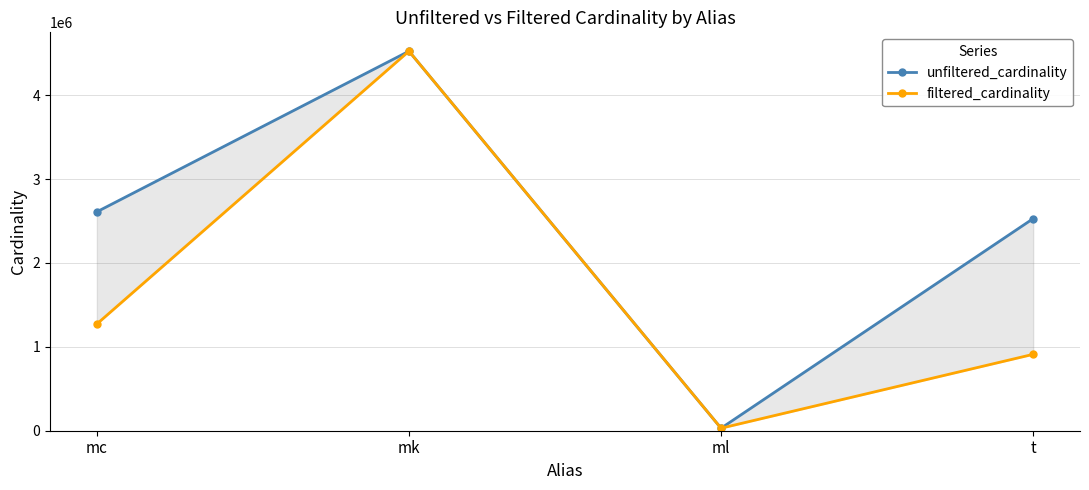

What is the total value across all series at t?

3438893